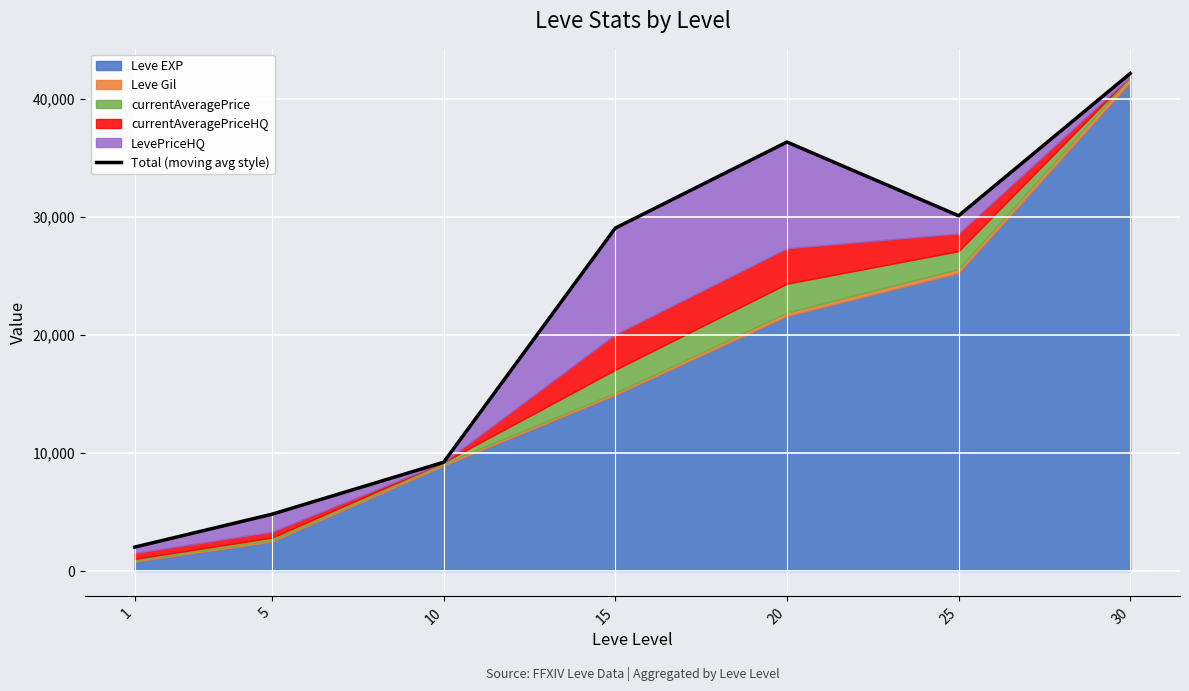

The chart shows a value of 3357 at 5. True or false?

False